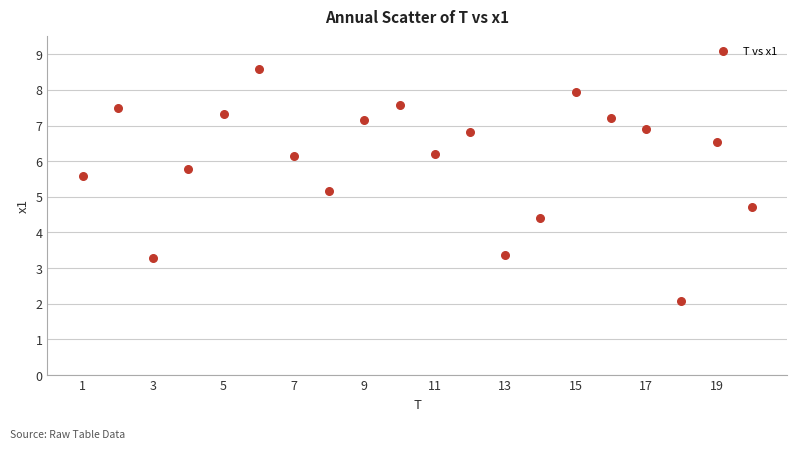

What Y value in the scatter plot is closest to 5?

5.2